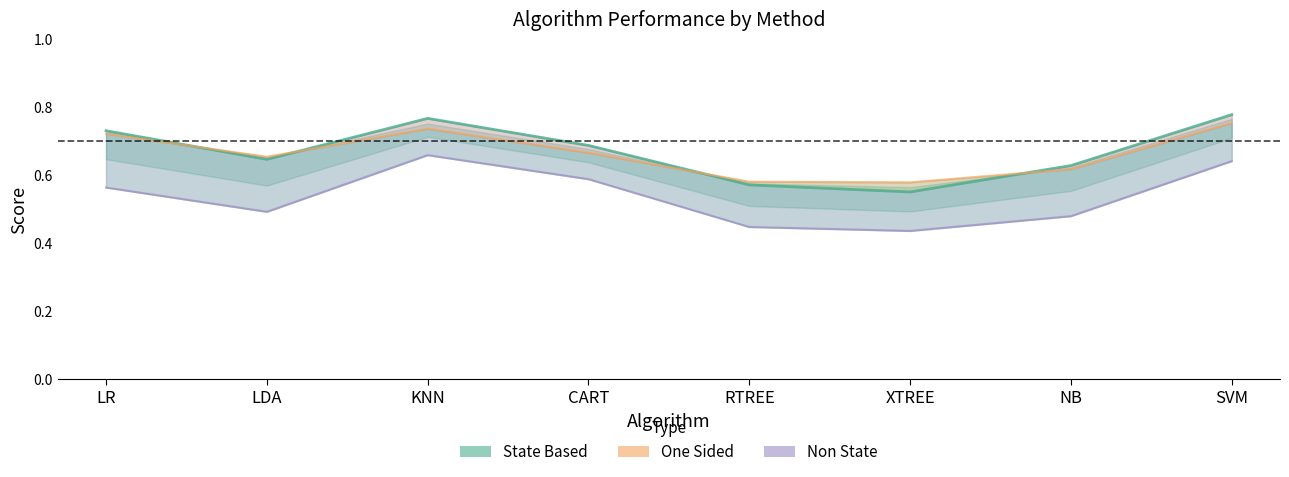

How many lines are shown in the chart?

3